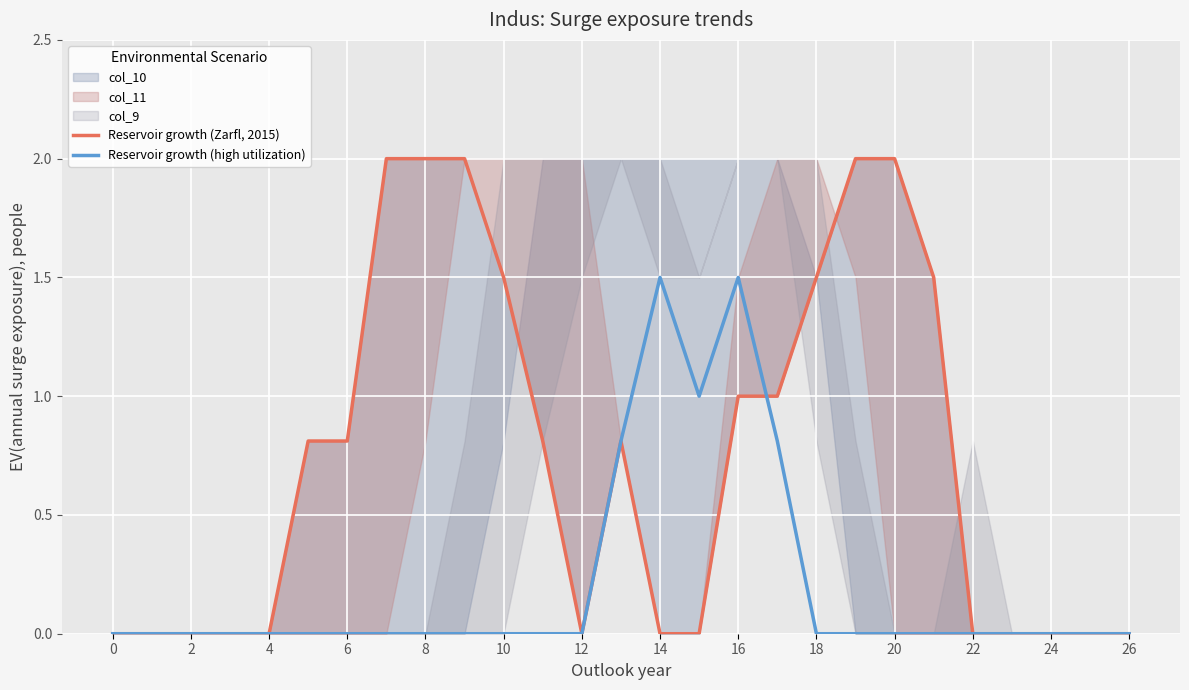

Which series has the widest spread of values?

Reservoir growth (Zarfl, 2015)